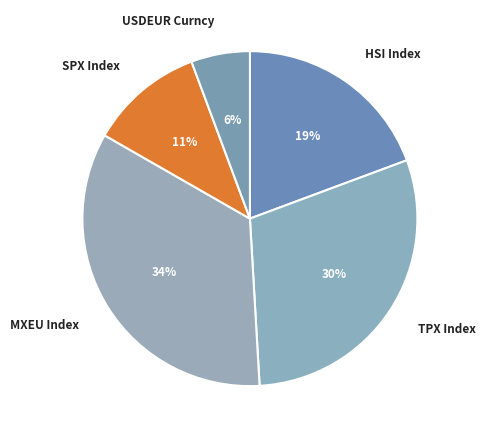

How many segments does this pie chart have?

5